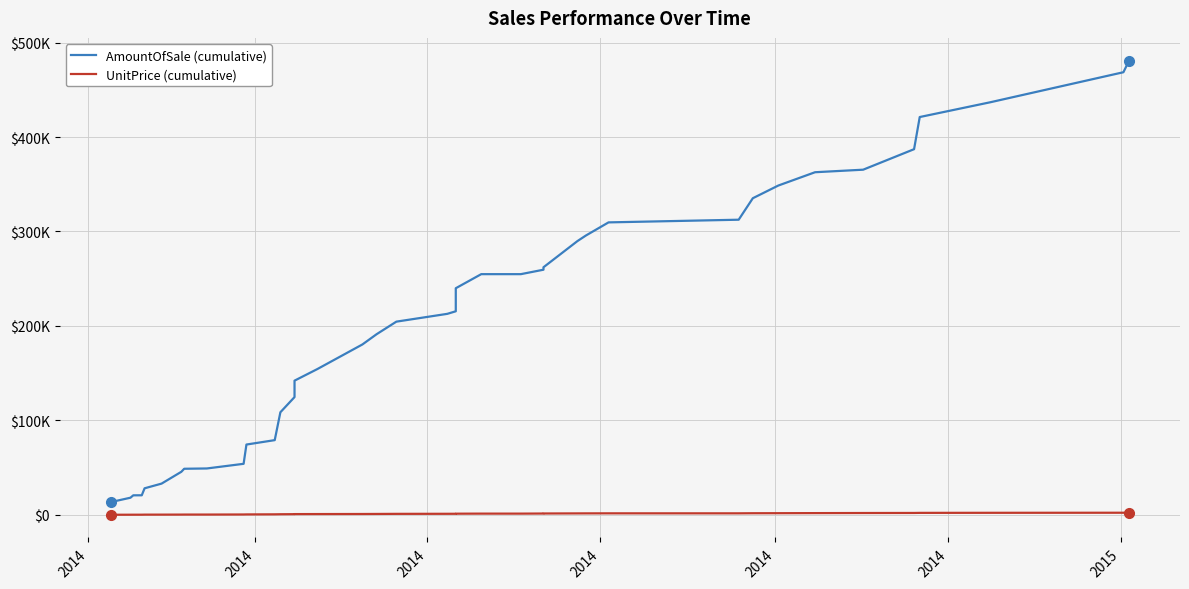

The value of AmountOfSale (cumulative) at 30 is 139664.8. True or false?

False